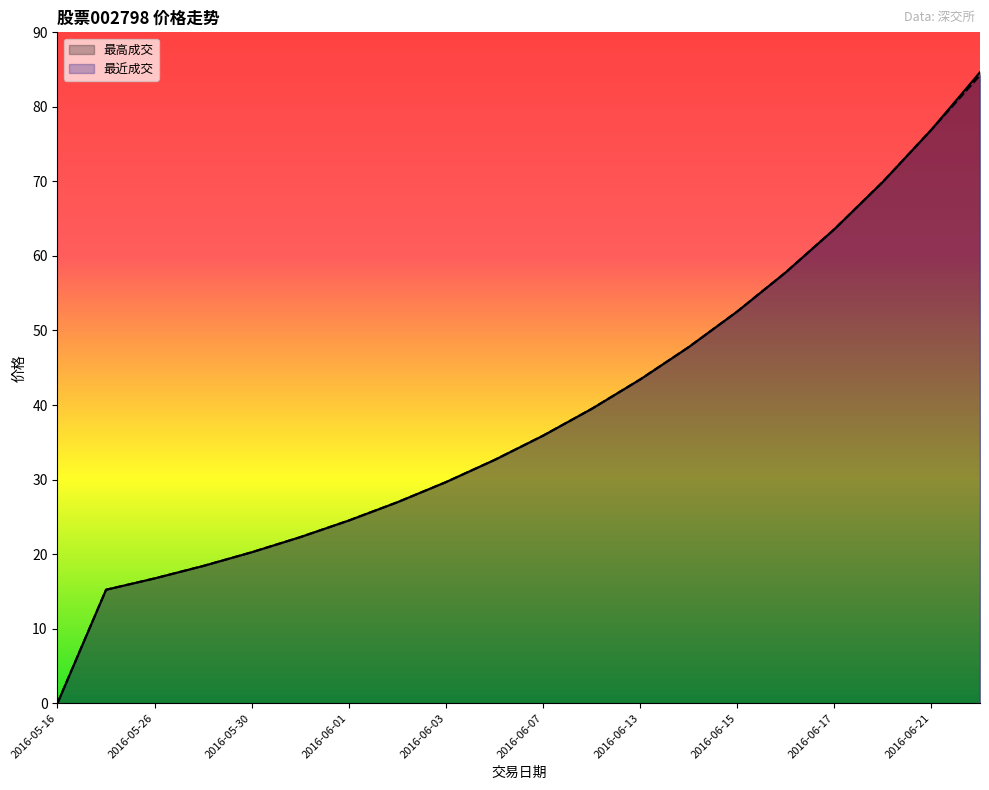

Read the 最高成交 value at 2016-06-20.

70.0